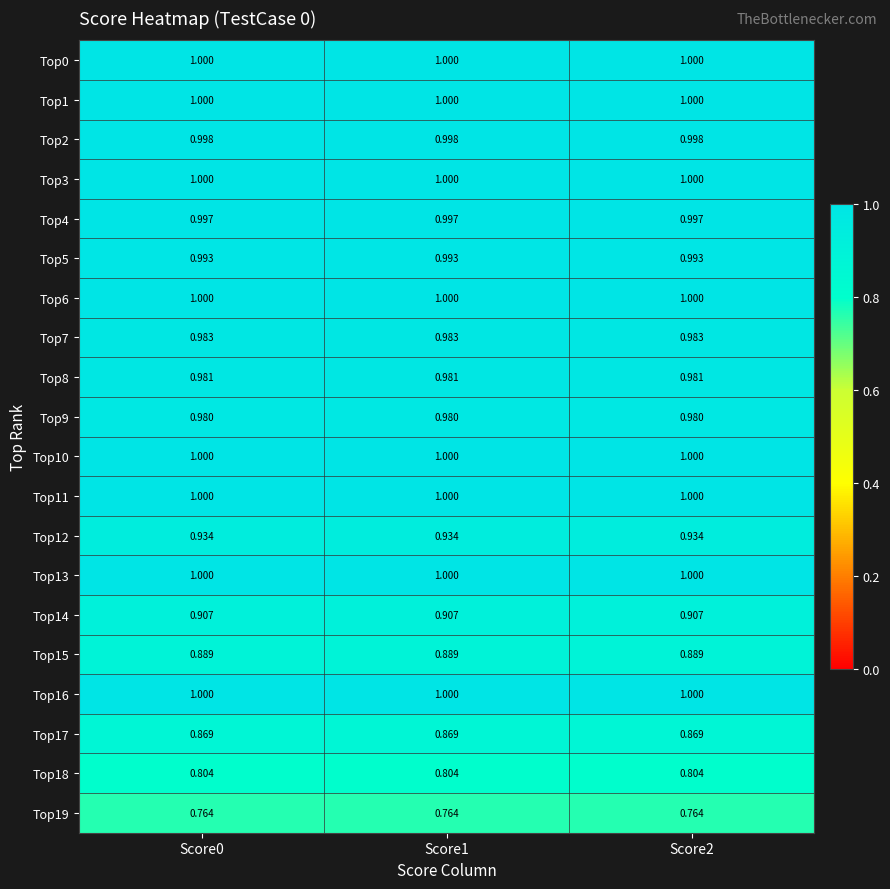

Is the value of Top19 at Score2 greater than the value of Top10 at Score1?

No